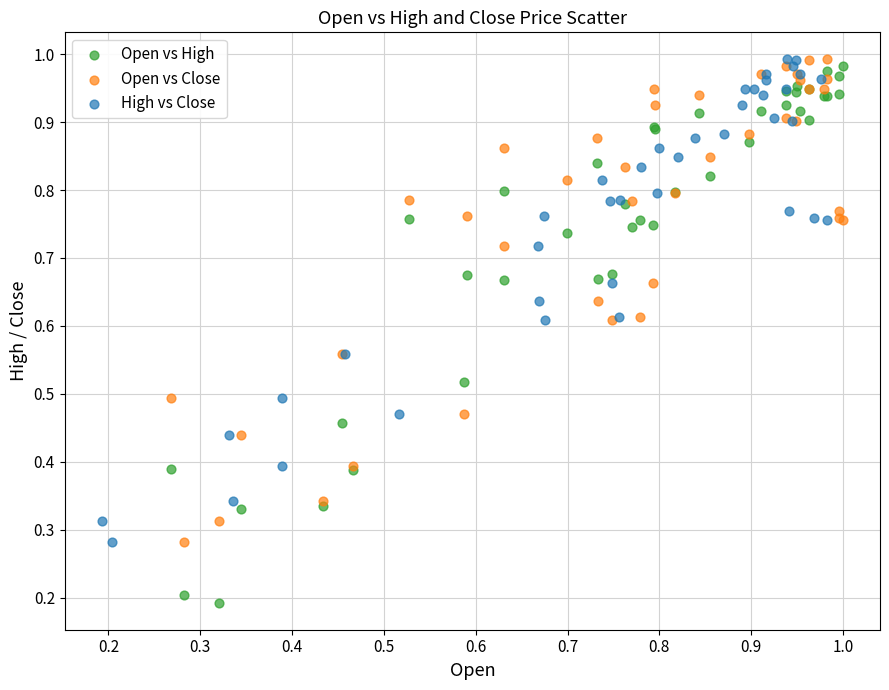

Which series has the largest Y range (max minus min)?

Open vs High